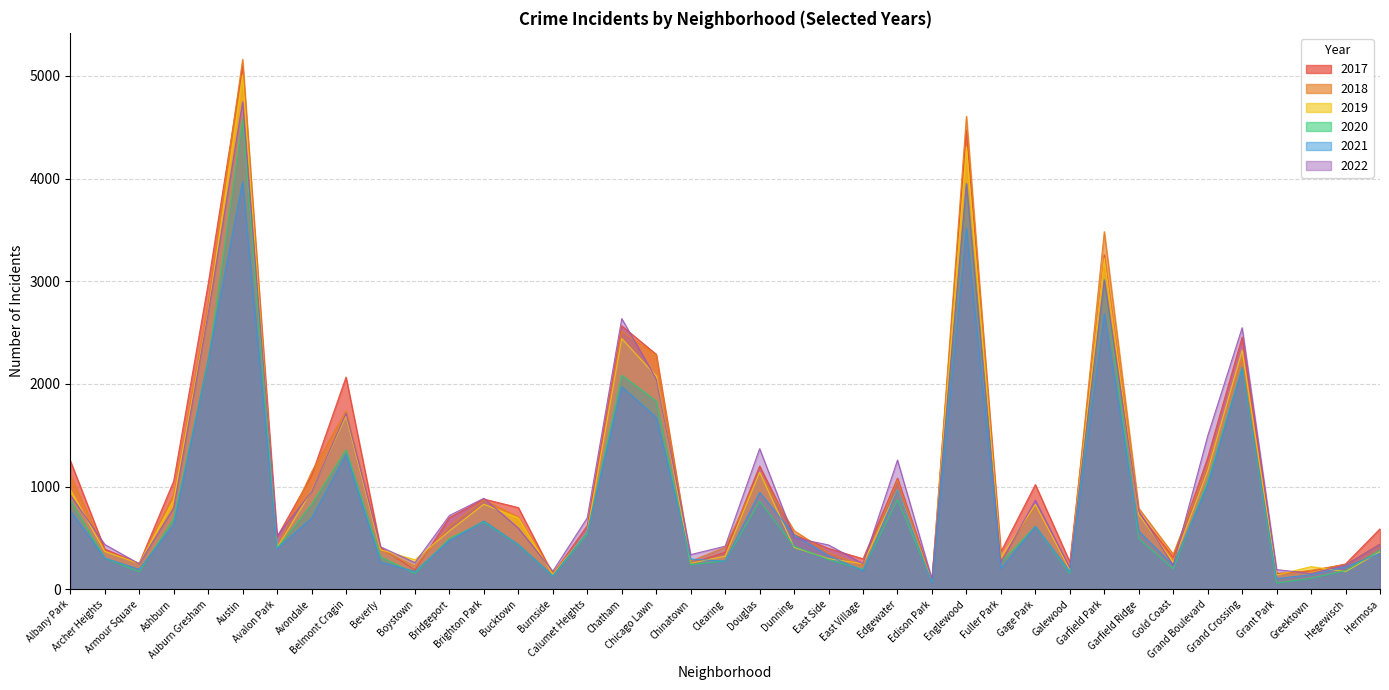

Which series changed the most between Calumet Heights and Garfield Ridge?

2018